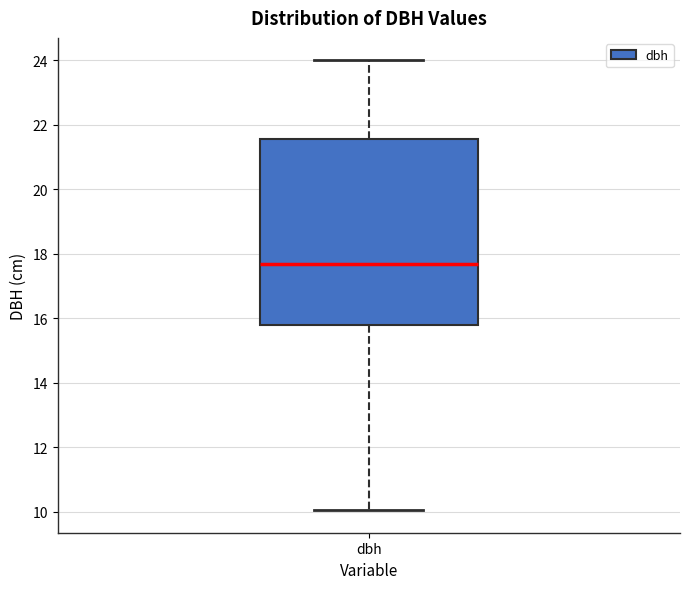

Where is the lower edge of the box for dbh on the y-axis? The values are not printed on the chart, so give them approximately, as read against the axis.

15.8